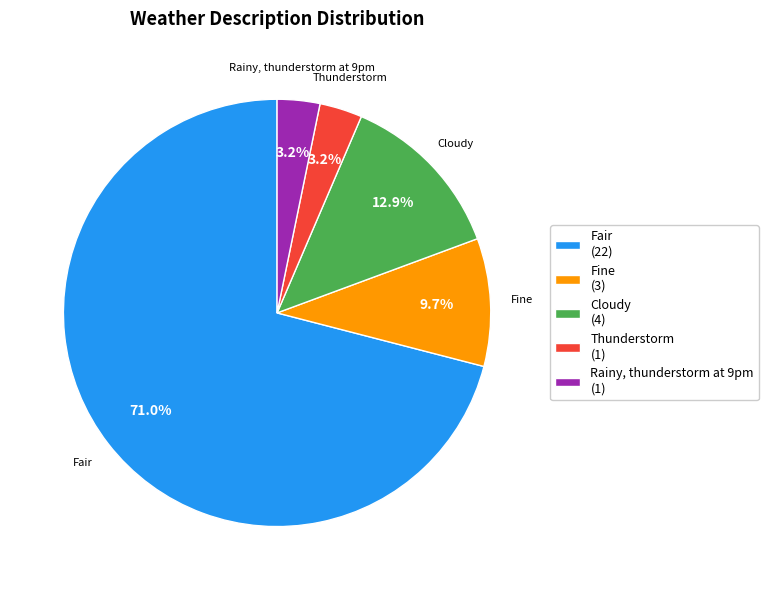

What is the total percentage of Fine (3) and Rainy, thunderstorm at 9pm (1)?

12.9%